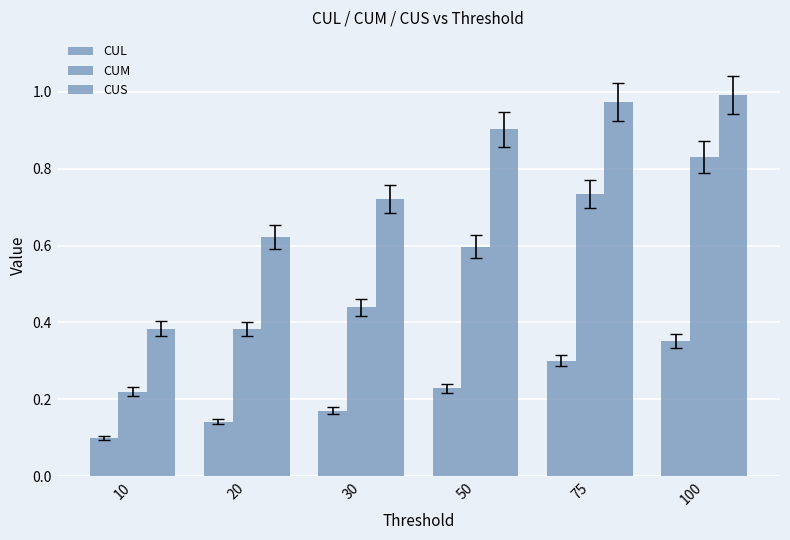

What is the difference between the maximum and minimum values in the CUL series?

0.3